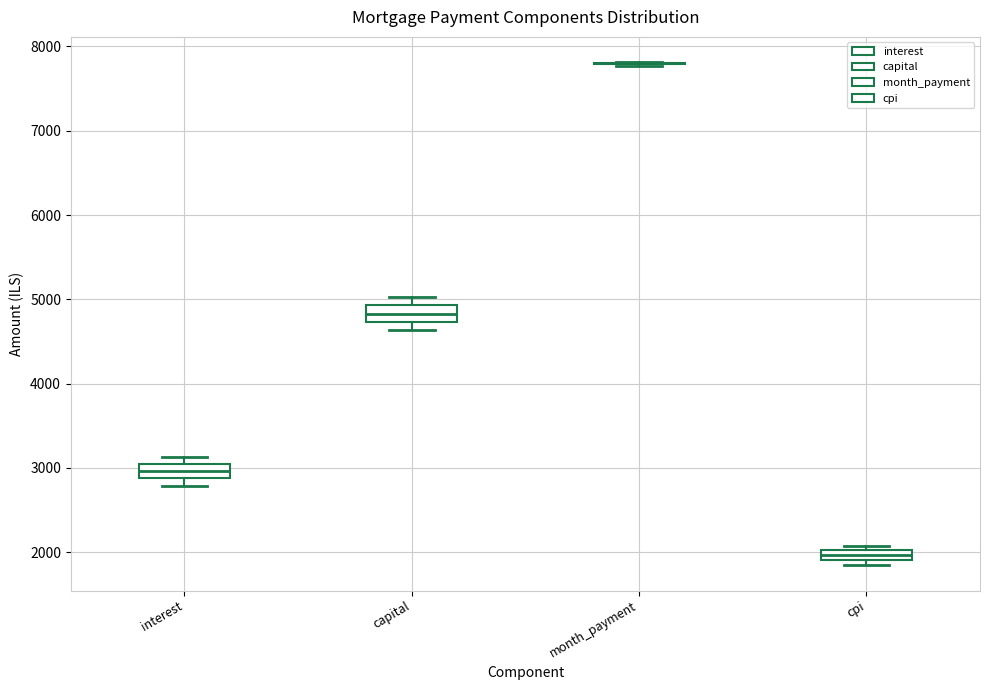

Where is the lower edge of the box for capital on the y-axis? The values are not printed on the chart, so give them approximately, as read against the axis.

4700